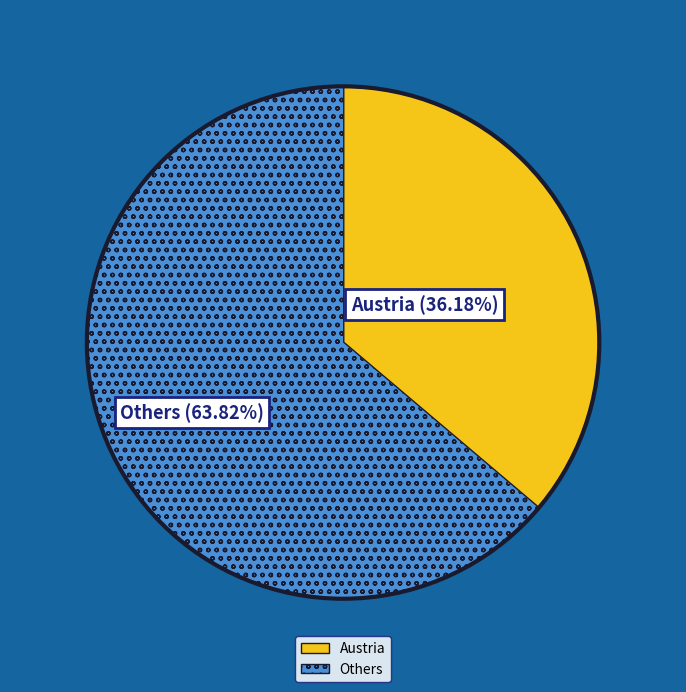

Is there a majority slice in this chart?

Yes